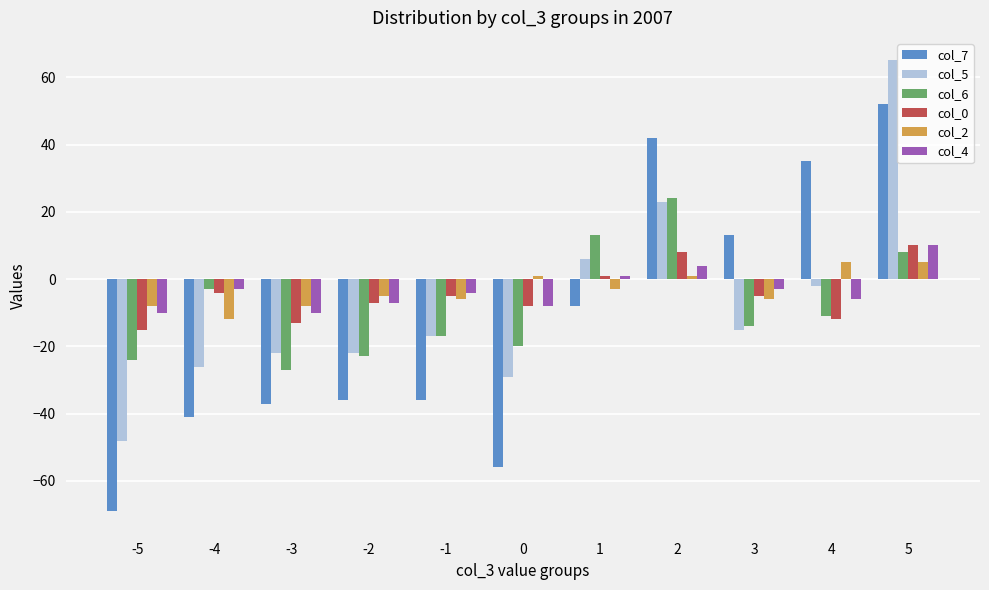

The value of col_4 at -1 is -4. True or false?

True